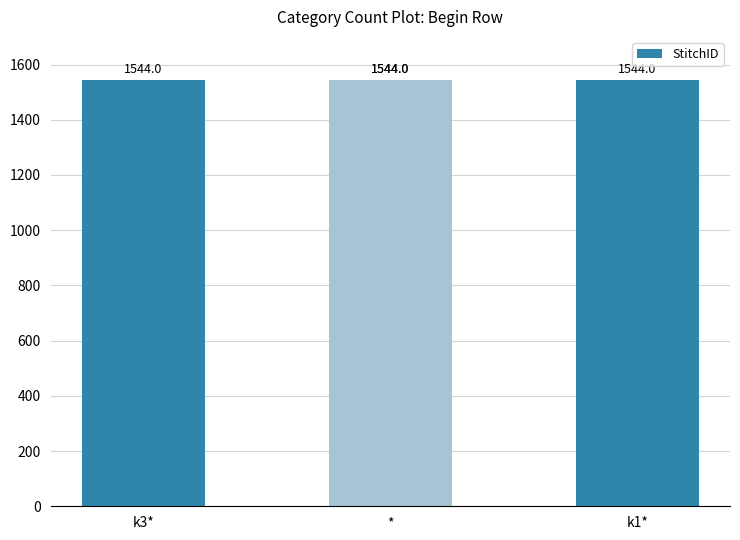

Is it true that Row # equals 2 at *?

False